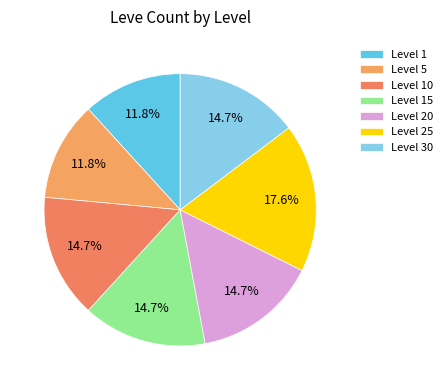

Which category has the smallest portion of the pie?

Level 1